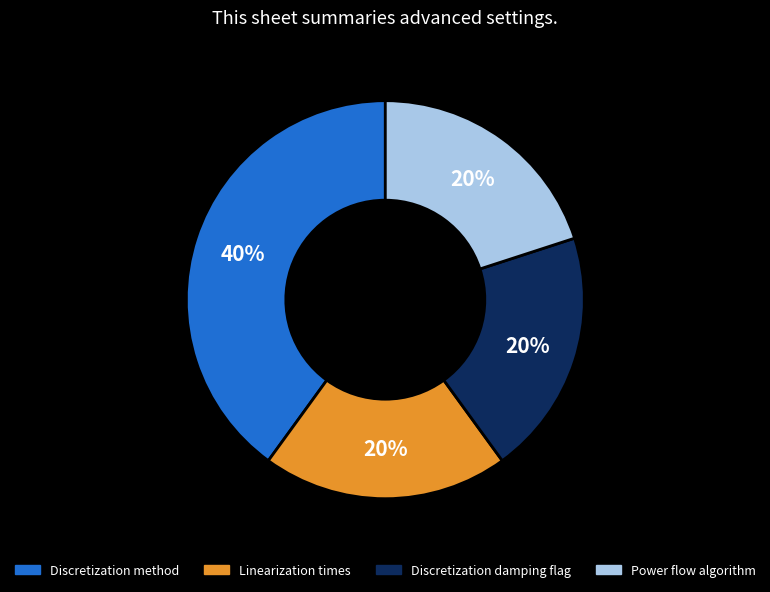

Is there any slice that represents more than half of the pie?

No